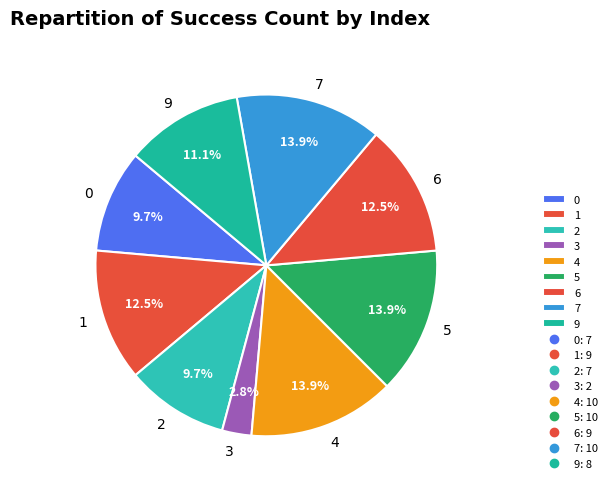

Which category has the smallest portion of the pie?

3